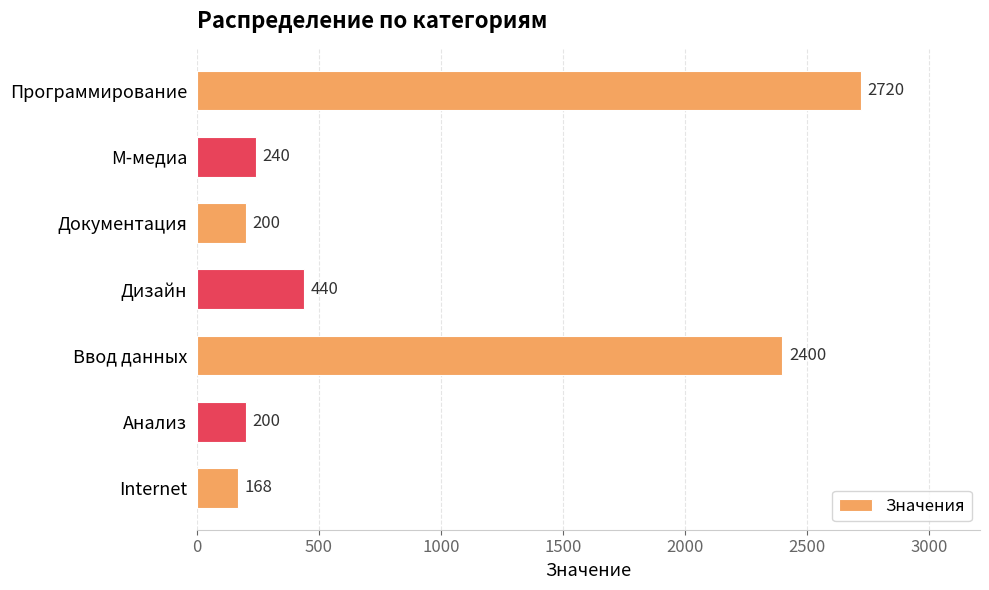

Are the bars grouped side by side (vs. stacked)?

No